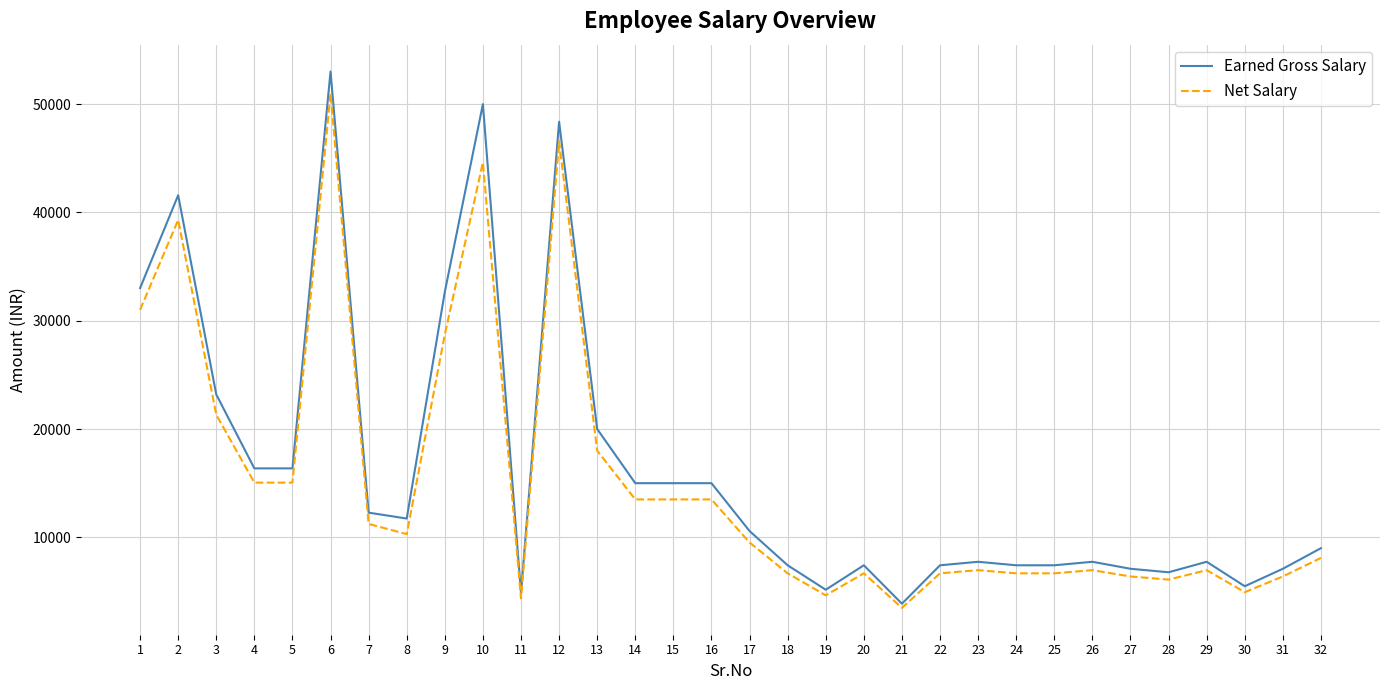

What is the total value across all series at 14?

28500.0